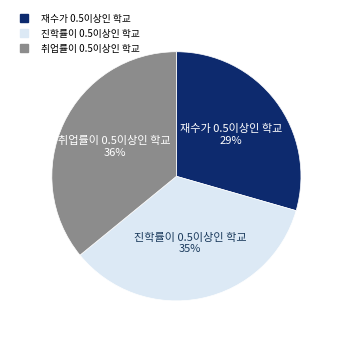

To the nearest percent, what is the combined percentage of 진학률이 0.5이상인 학교 and 재수가 0.5이상인 학교?

64%